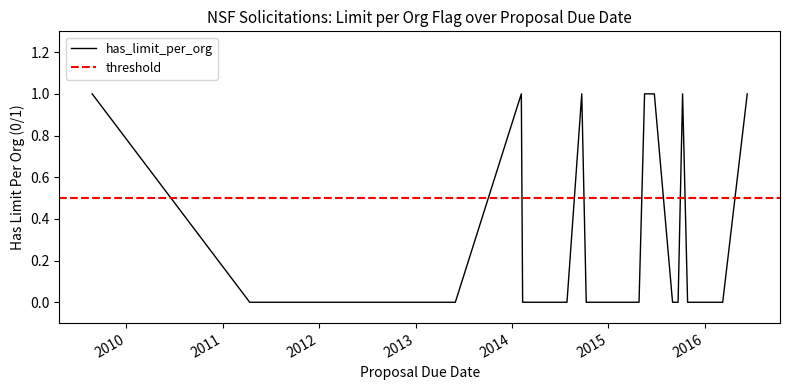

Rank the series by their maximum value, from lowest to highest.

threshold, has_limit_per_org